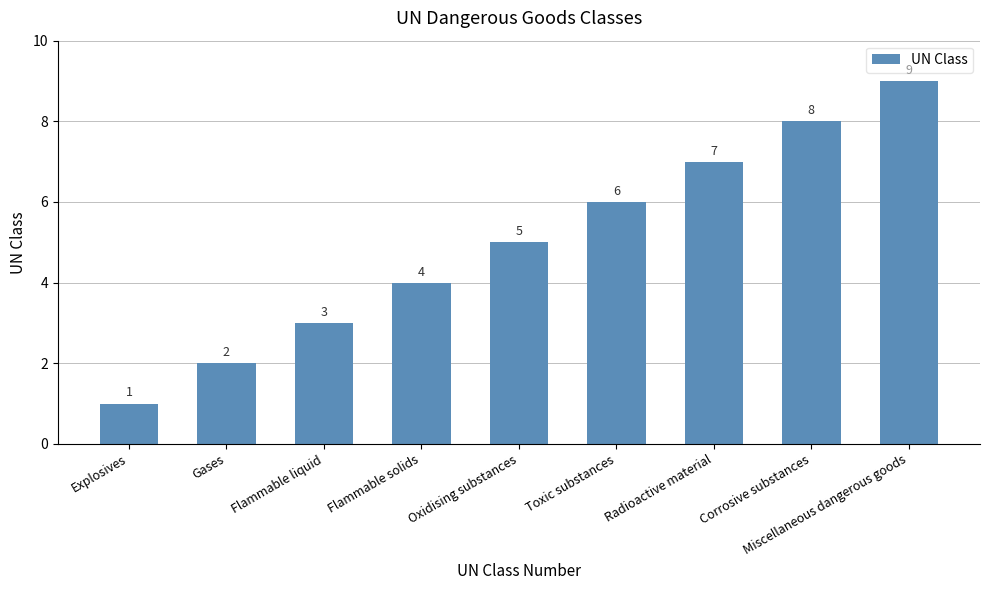

List the labels in order of value, smallest first.

Explosives, Gases, Flammable liquid, Flammable solids, Oxidising substances, Toxic substances, Radioactive material, Corrosive substances, Miscellaneous dangerous goods